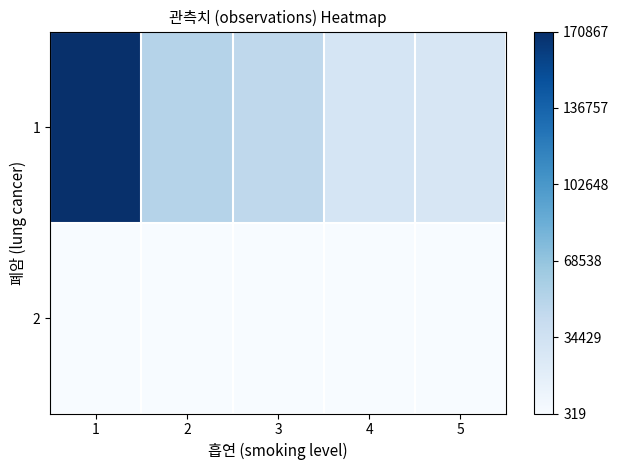

Rank the series at 1 from lowest to highest value.

2, 1